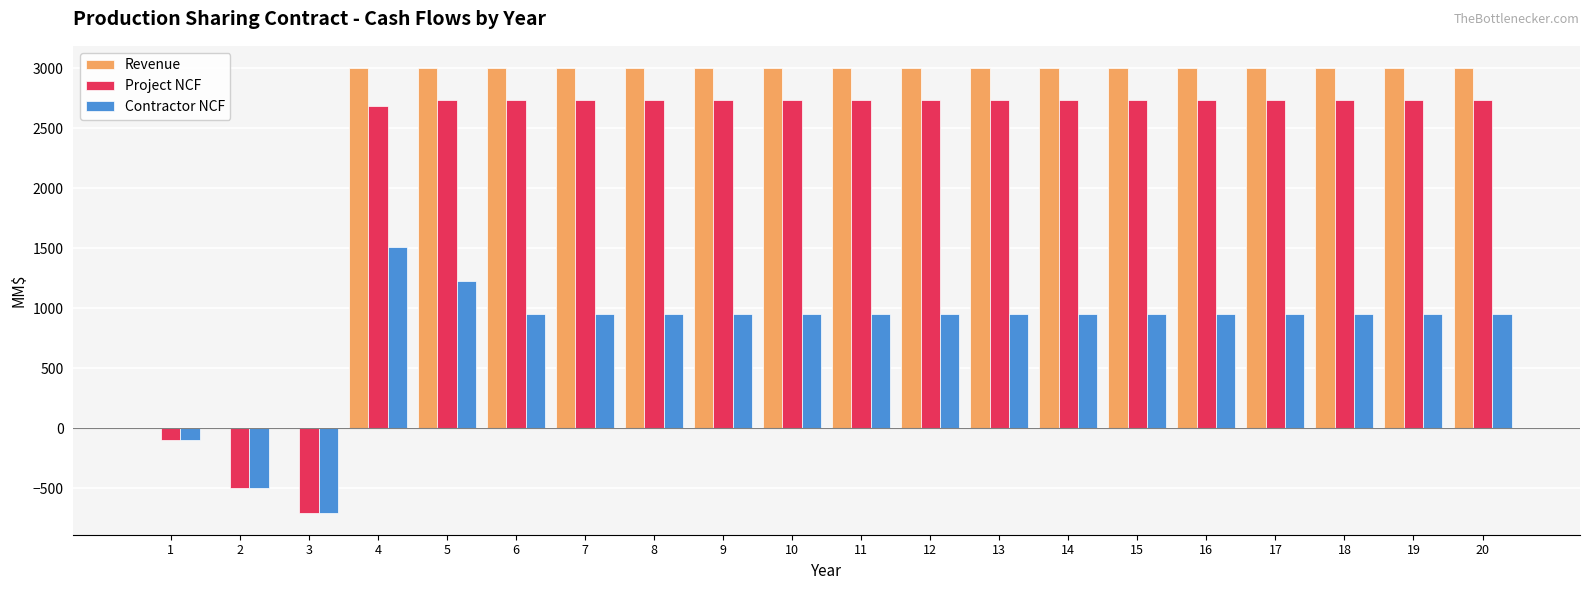

What is the approximate value of Revenue at 15?

3000.0